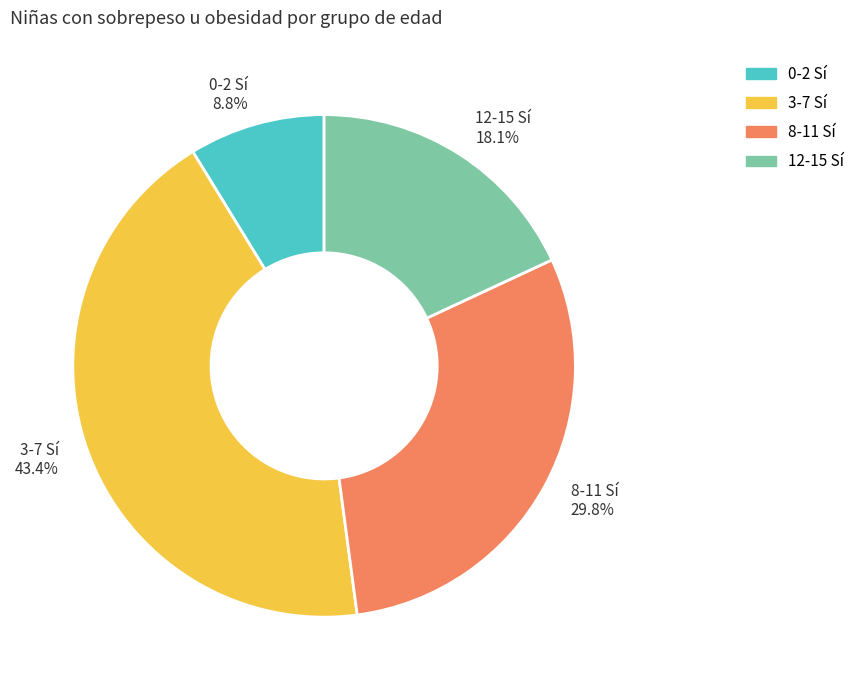

To the nearest percent, what percentage of the pie is 0-2 Sí?

9%